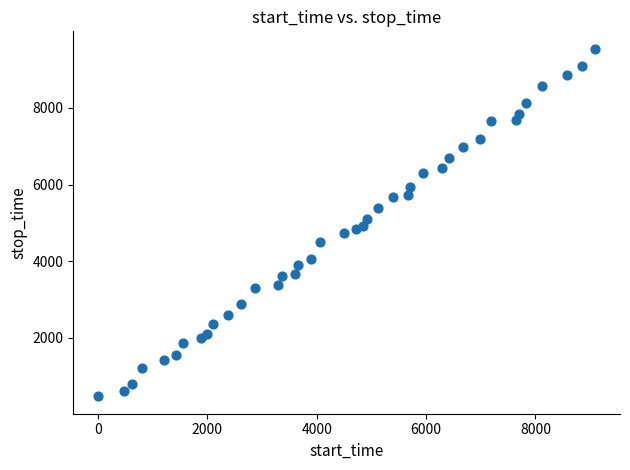

What is the range of Y values (max minus min)?

9071